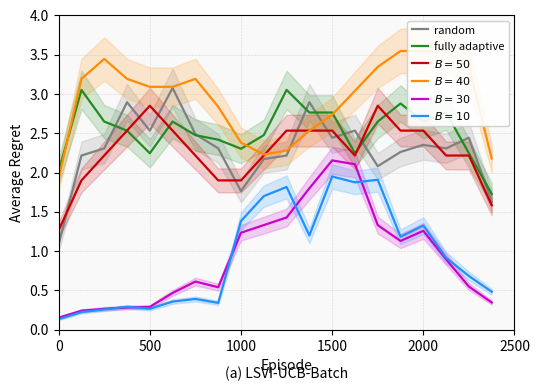

What is the value of the fully adaptive point at the 13th from the left?

2.8